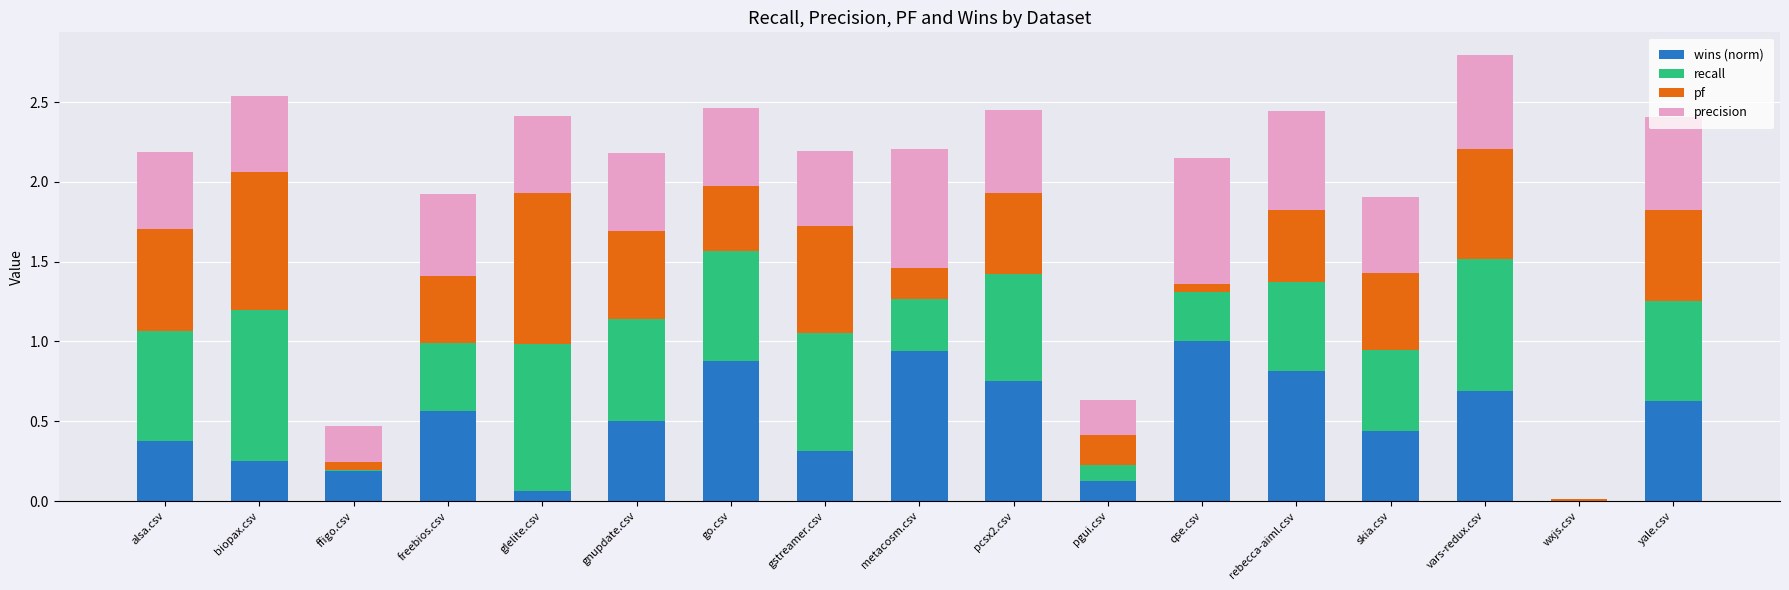

At which category is the sum across all series the highest?

vars-redux.csv